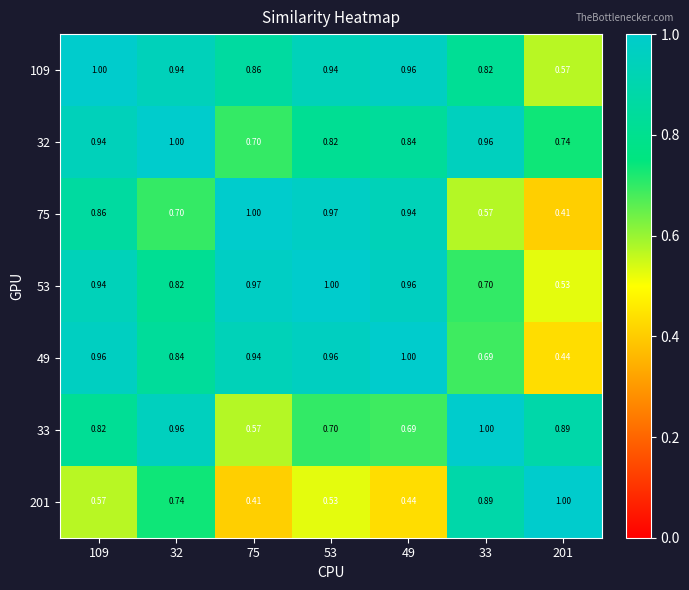

Is the value of 201 at 201 greater than the value of 109 at 49?

Yes